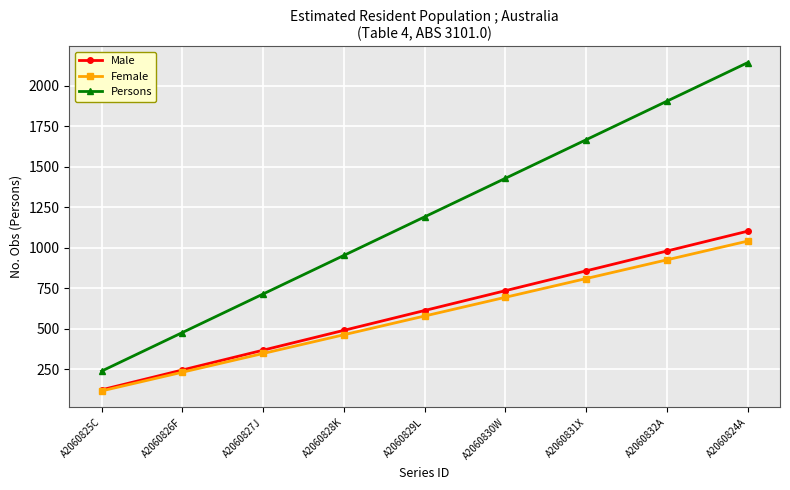

Rank the series by their maximum value, from highest to lowest.

Persons, Male, Female